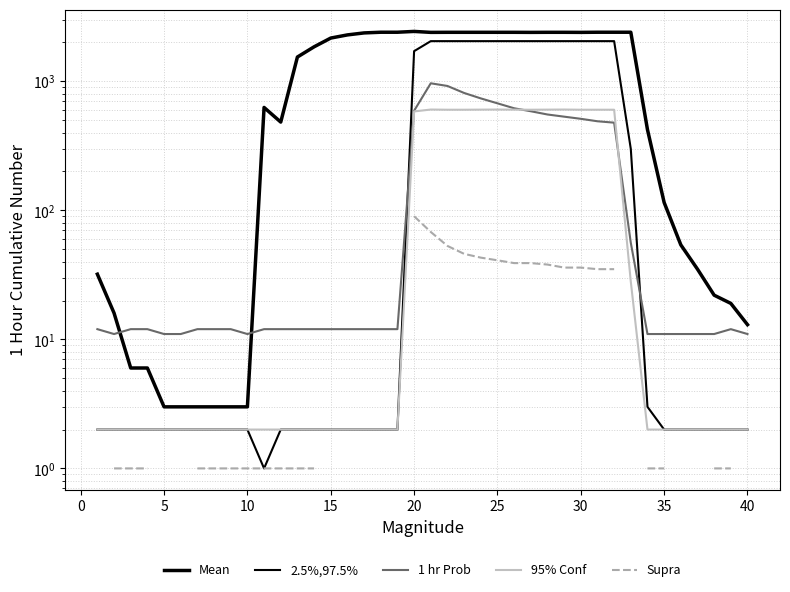

What is the difference between the second highest and second lowest values in the 95% Conf series?

602.0